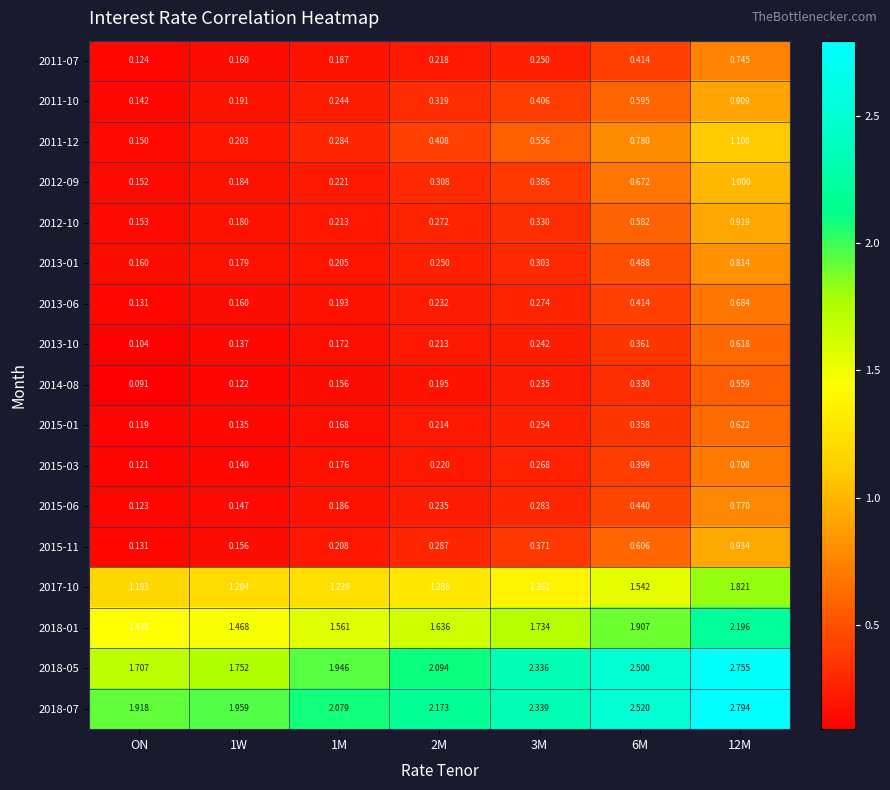

Where is 2017-10 nearest to the value 1?

ON